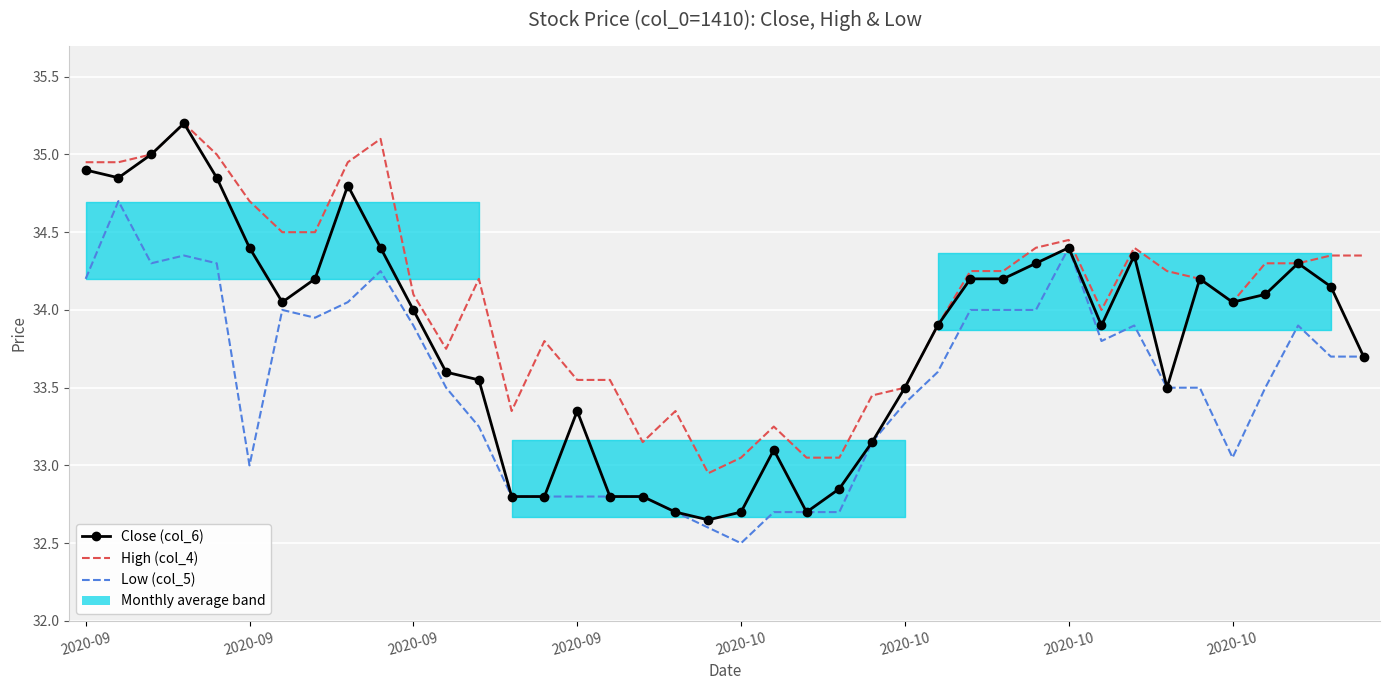

How many lines are shown in the chart?

3